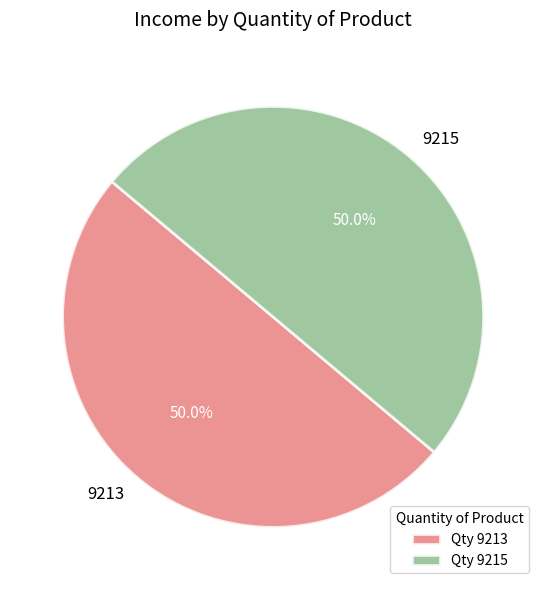

Approximately how many times larger is the value at Qty 9213 compared to Qty 9215?

1.0